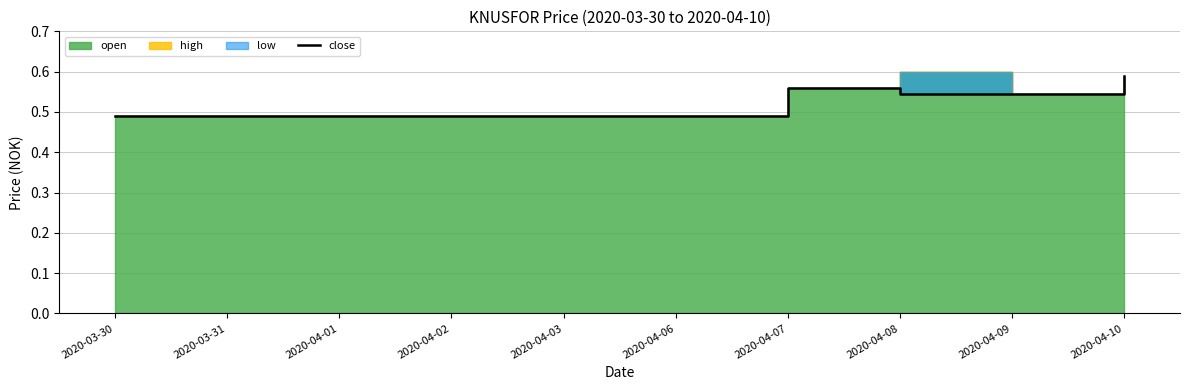

Is it true that the value at 2020-03-31 is 0.2?

False